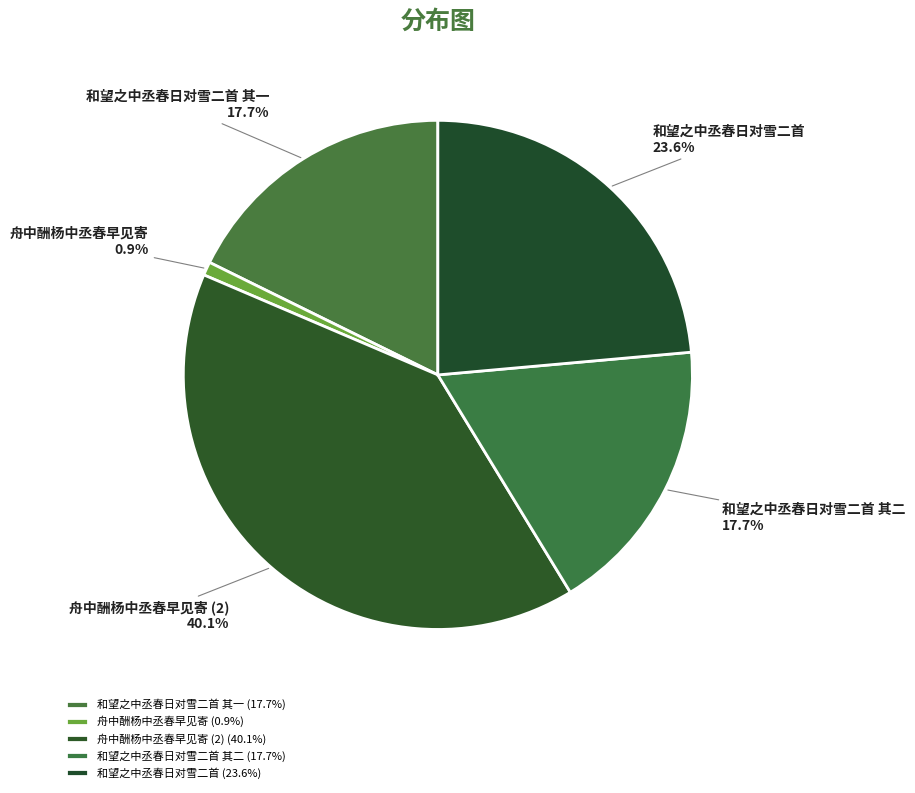

Is it true that 舟中酬杨中丞春早见寄 is 52% of the pie?

False